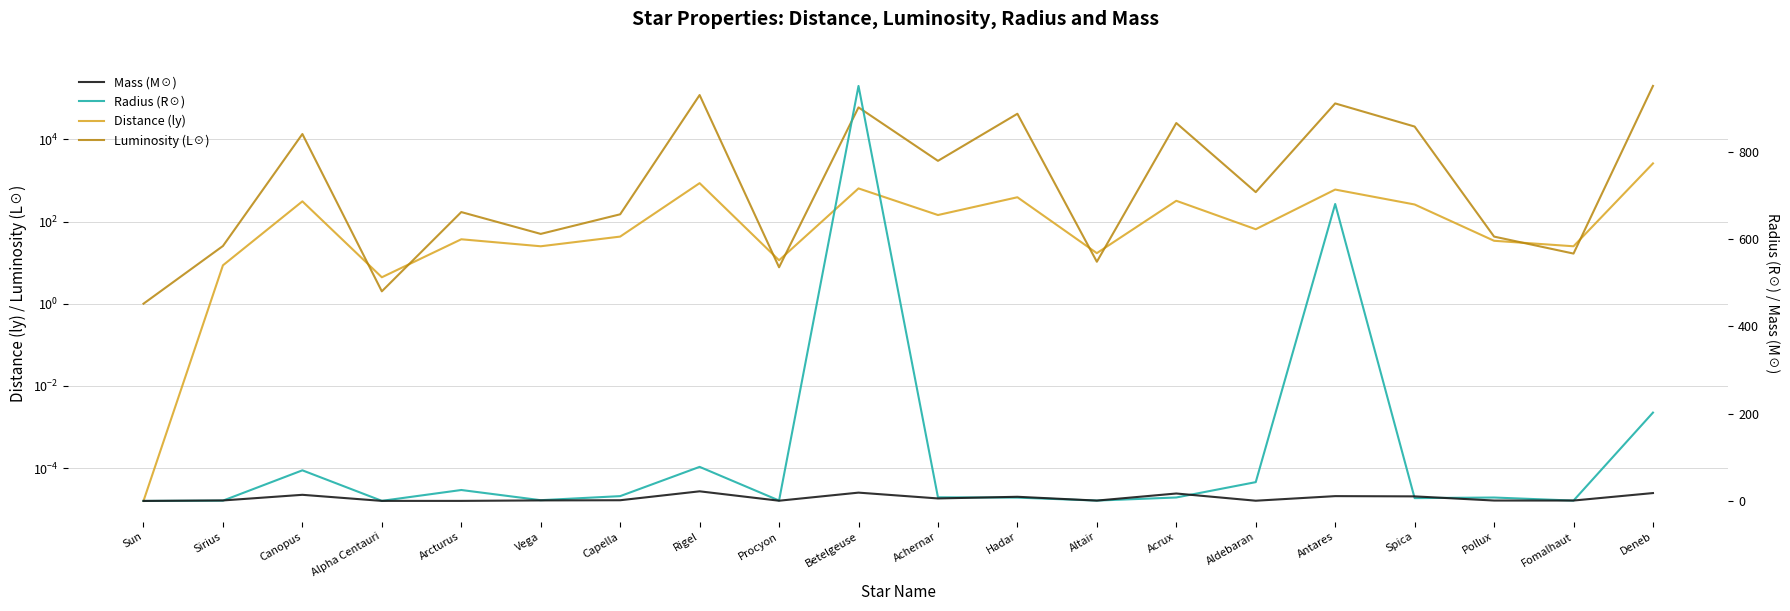

What is the highest value of the Distance (ly) series?

2600.0